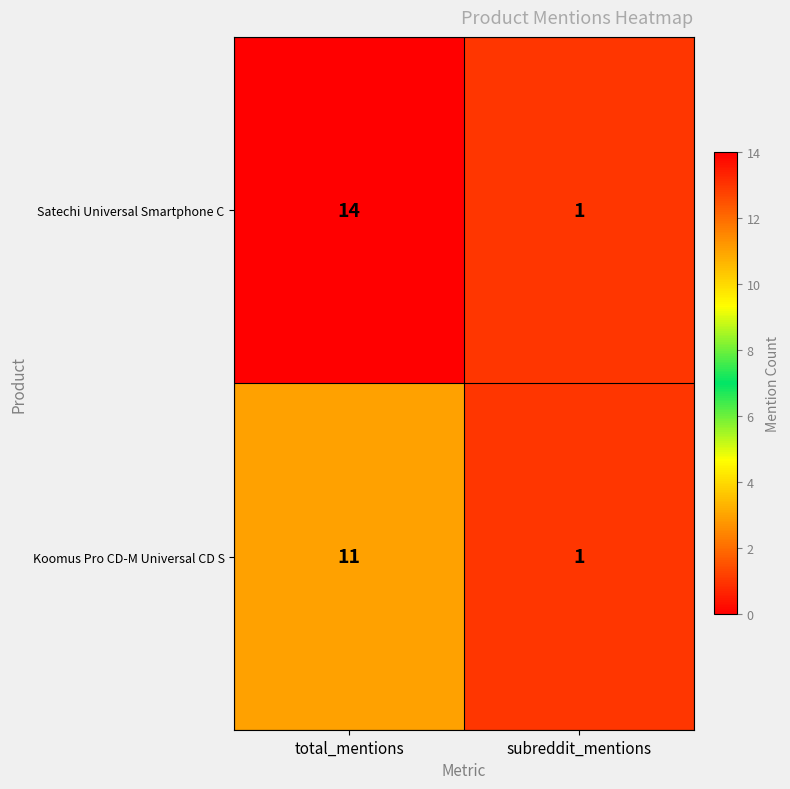

Rank the series by their average value, from lowest to highest.

Koomus Pro CD-M Universal CD S, Satechi Universal Smartphone C